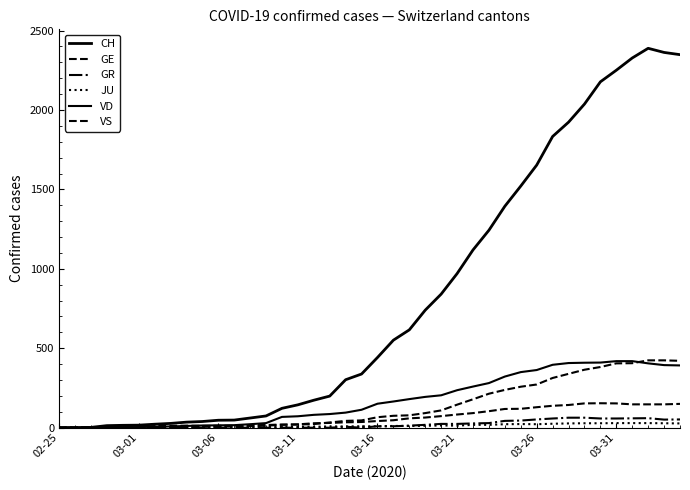

How many lines are shown in the chart?

6